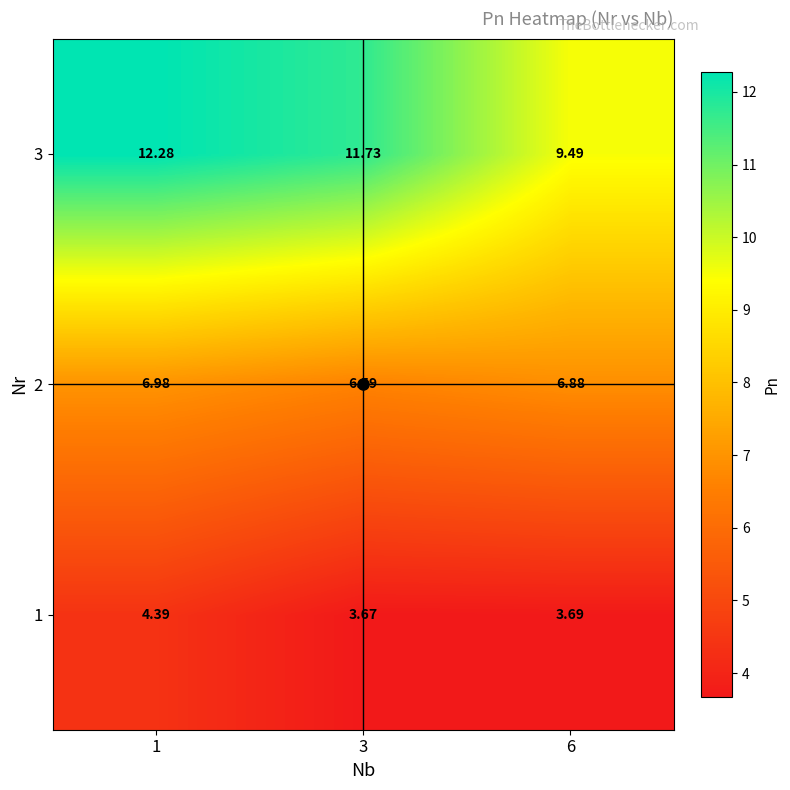

Is the value of 2 at 3 greater than the value of 1 at 6?

Yes